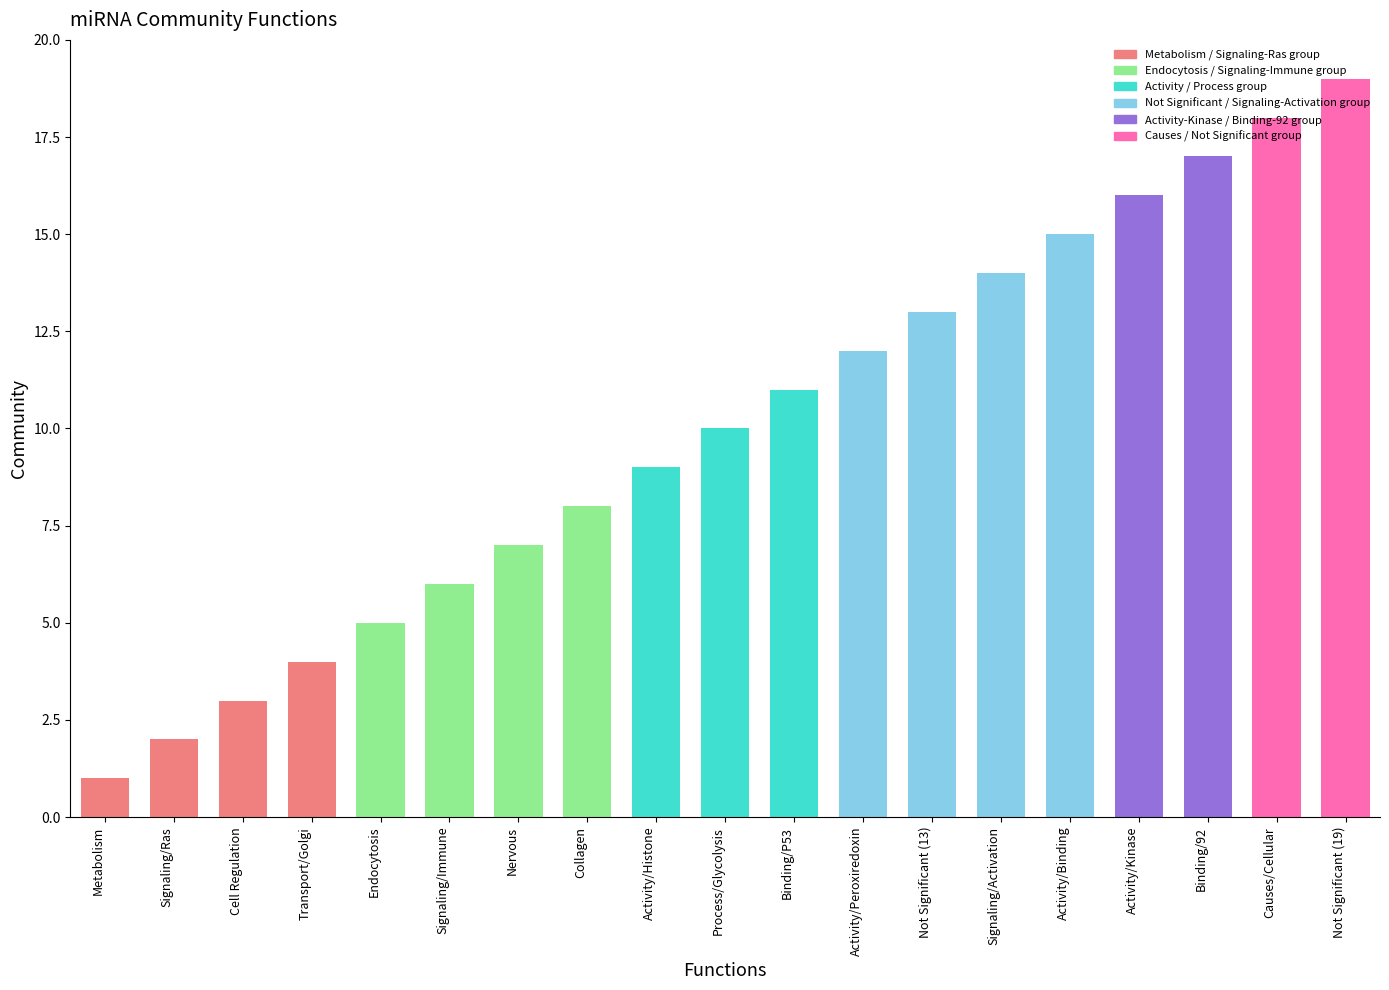

Which category has the highest value across all series?

Not Significant (19)